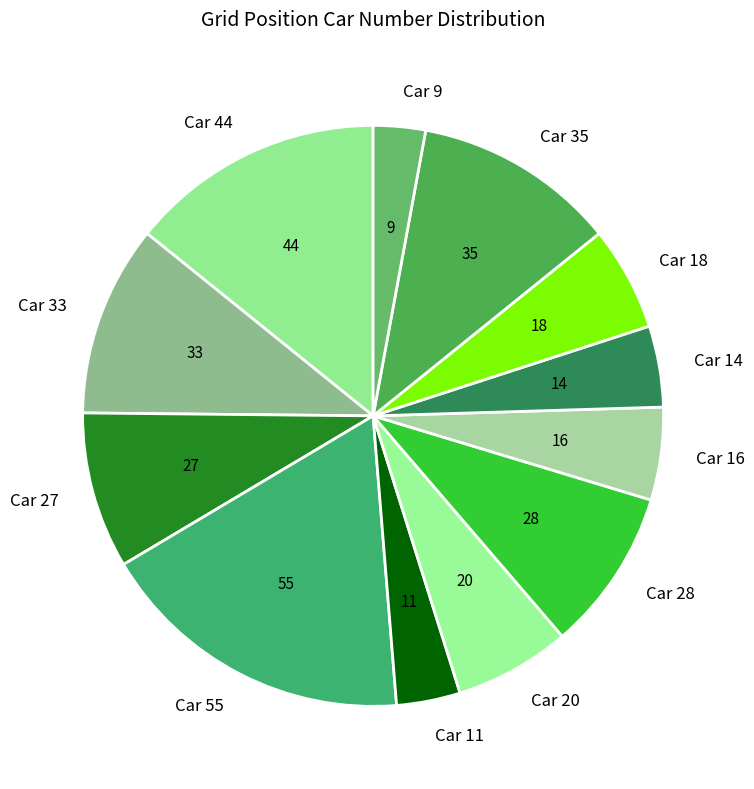

Approximately how many times larger is the value at Car 44 compared to Car 18?

2.4